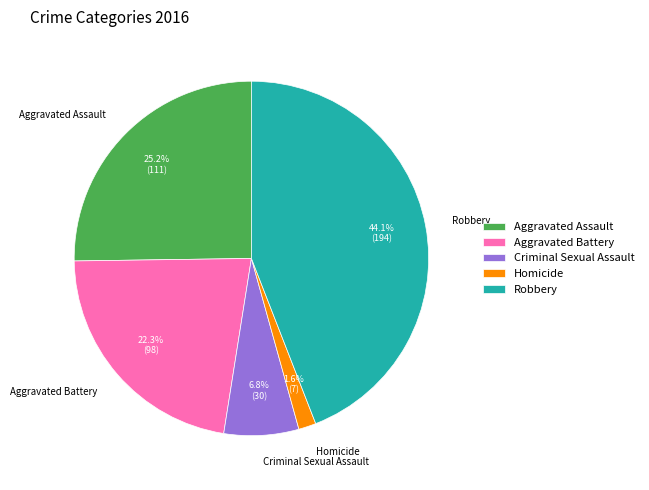

To the nearest percent, what is the combined percentage of Criminal Sexual Assault and Aggravated Battery?

29%